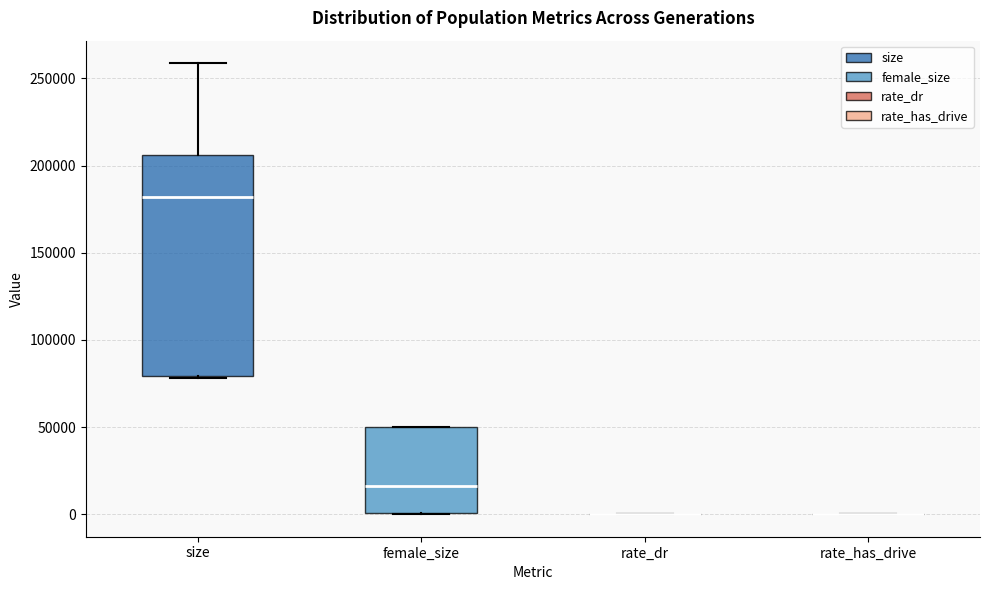

Comparing the boxes themselves (not the whiskers), which one is the tallest?

size